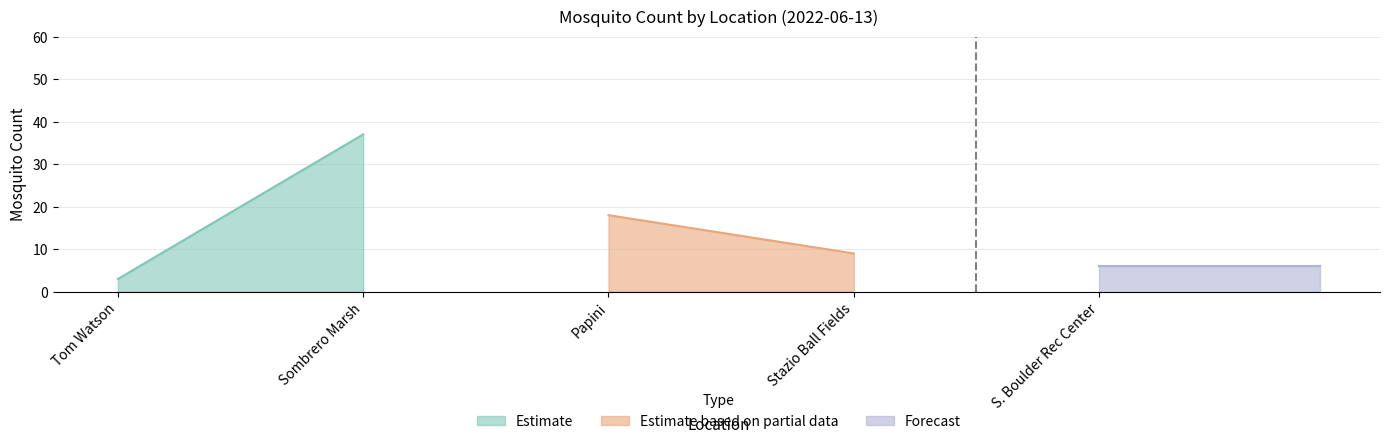

How many points are higher than both their immediate neighbors (excluding endpoints)?

1